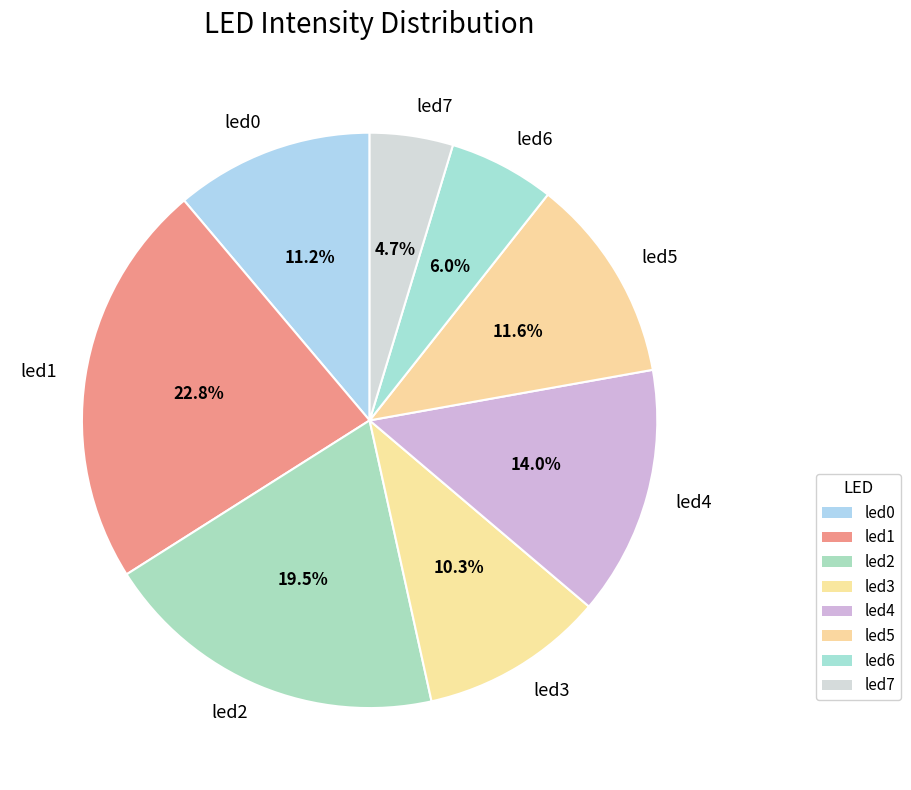

Which slice is the largest?

led1